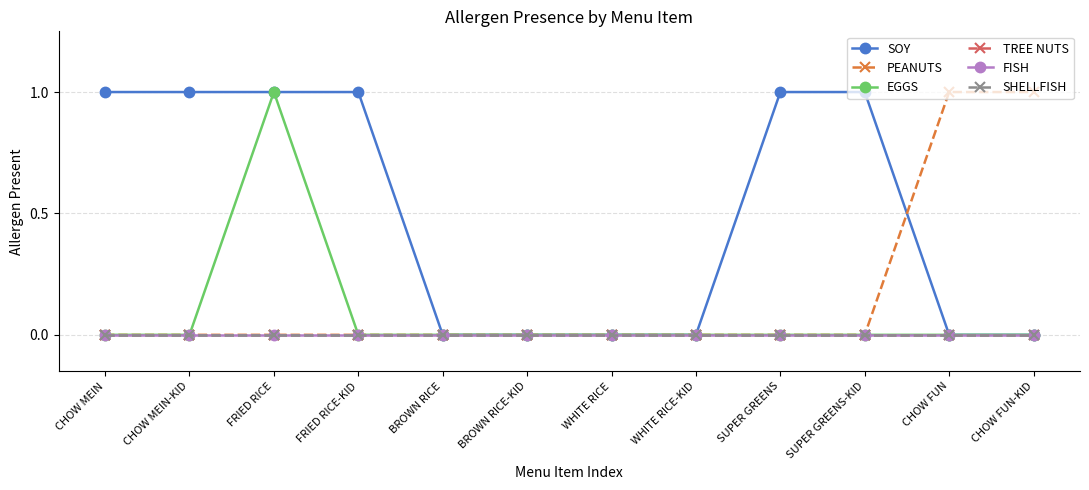

At which label is TREE NUTS closest to 0?

CHOW MEIN